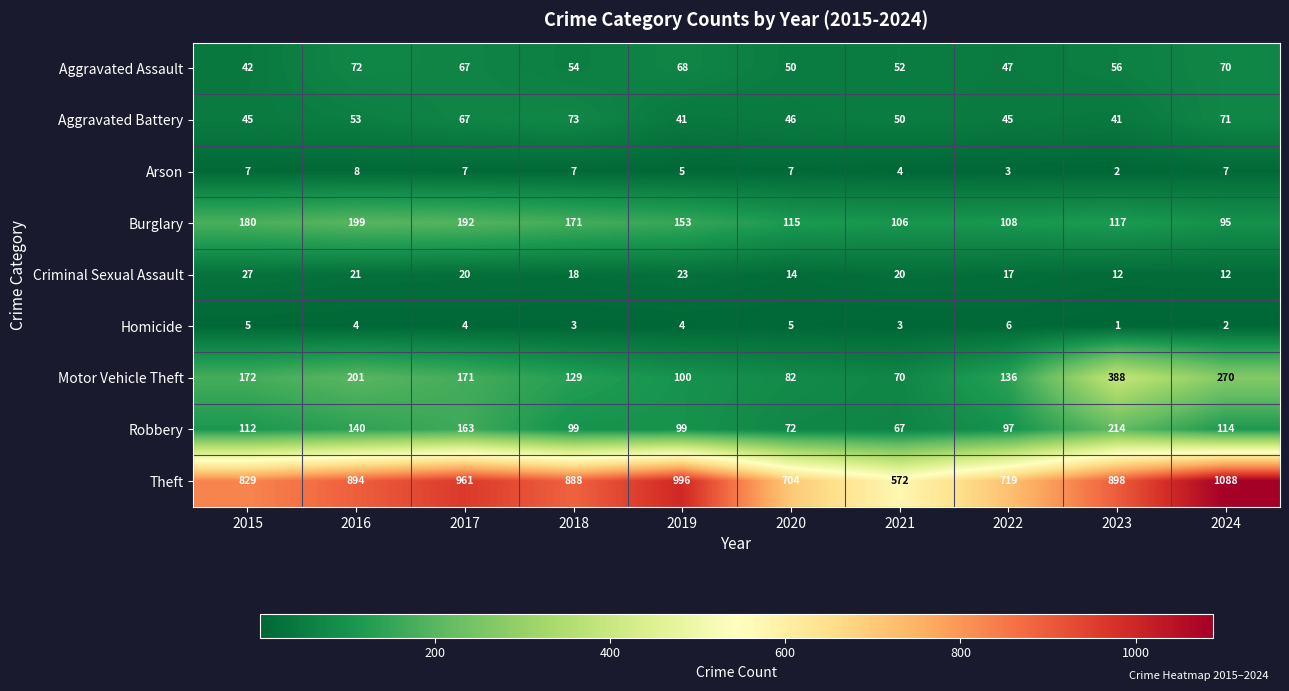

The Aggravated Battery series shows 23 at 2018. True or false?

False